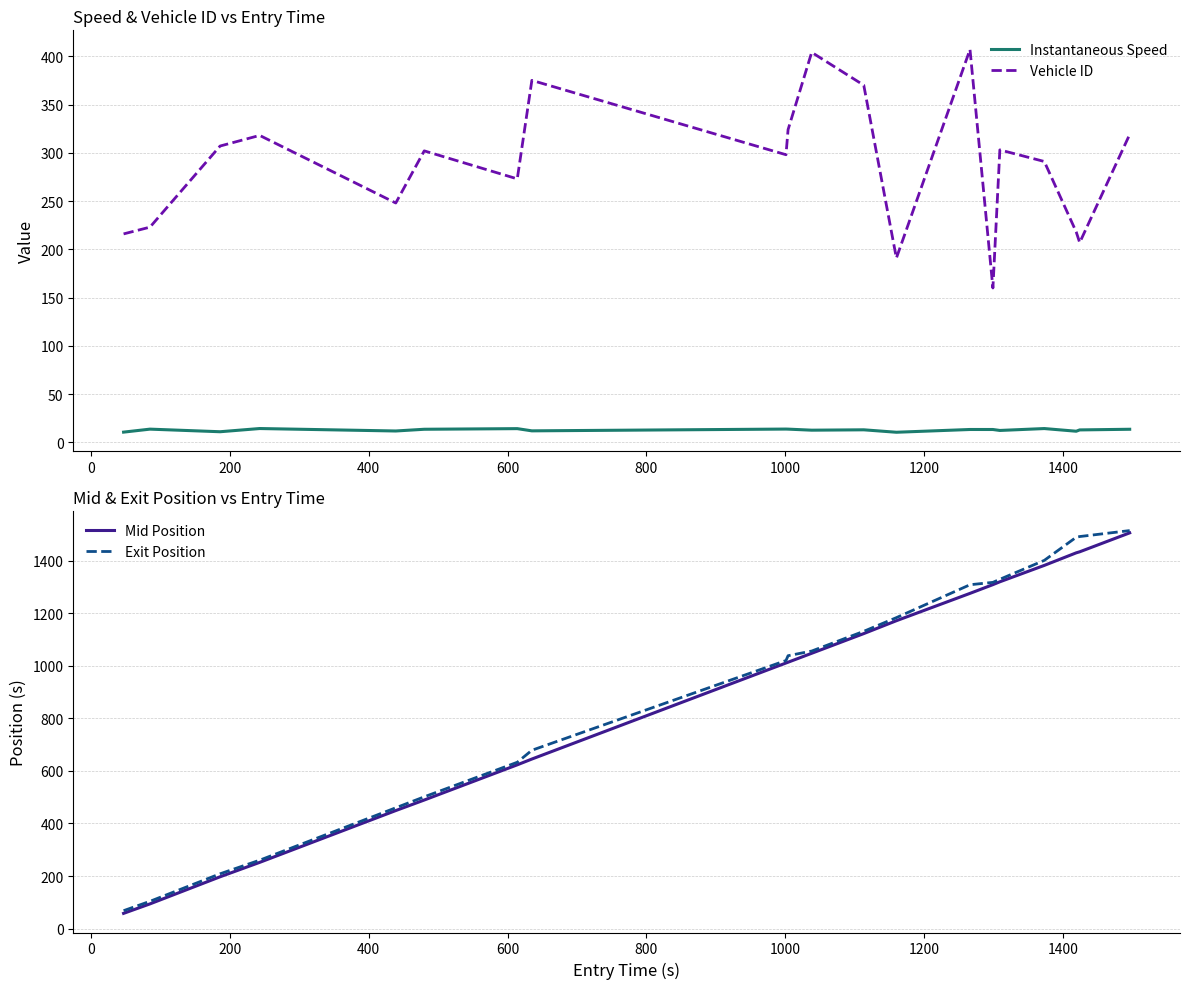

How many data points in Instantaneous Speed are above 13?

12